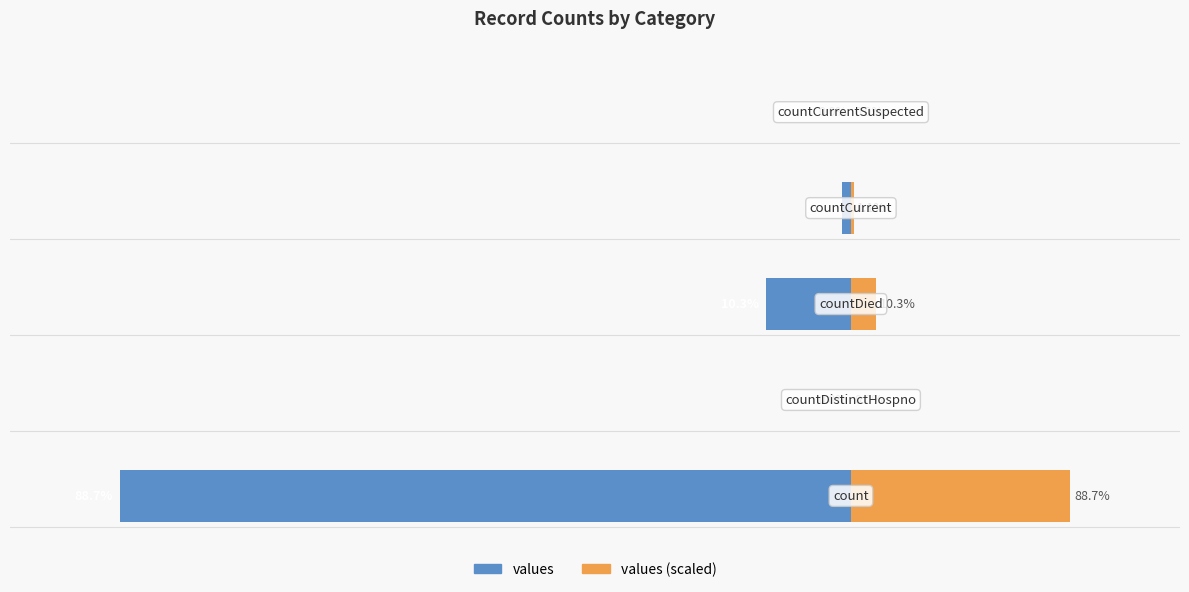

How many bars are there in each group?

2